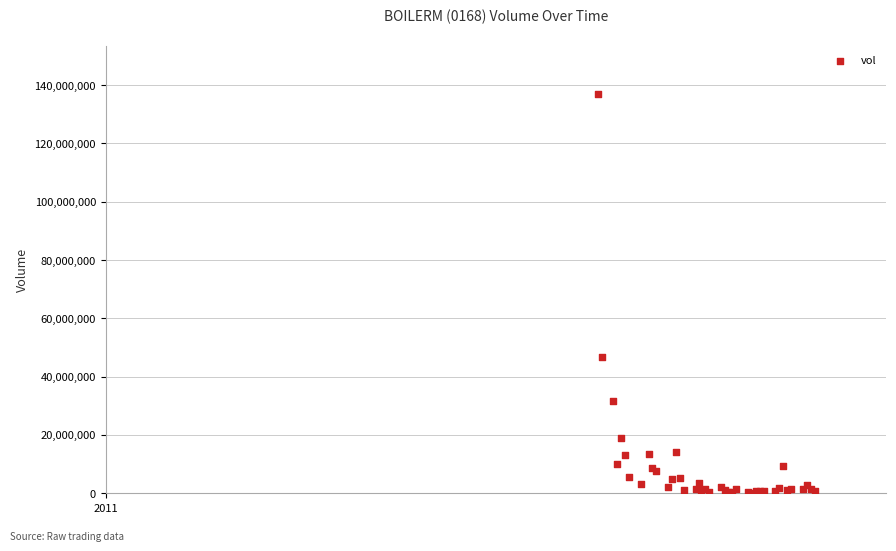

What Y value in the scatter plot is closest to 68635800?

46716200